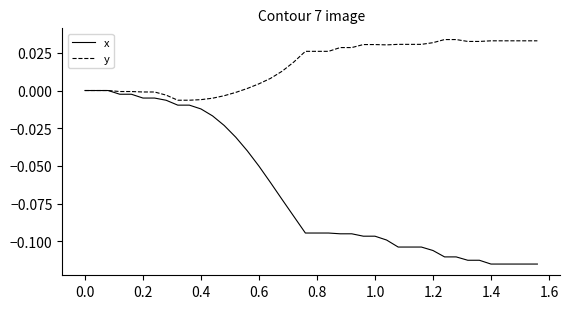

What is the sum of all y values?

0.7